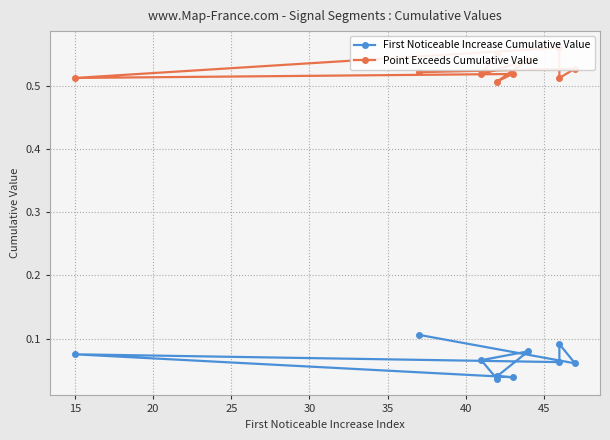

True or false: First Noticeable Increase Cumulative Value has a value of 0.0 at 45.

False